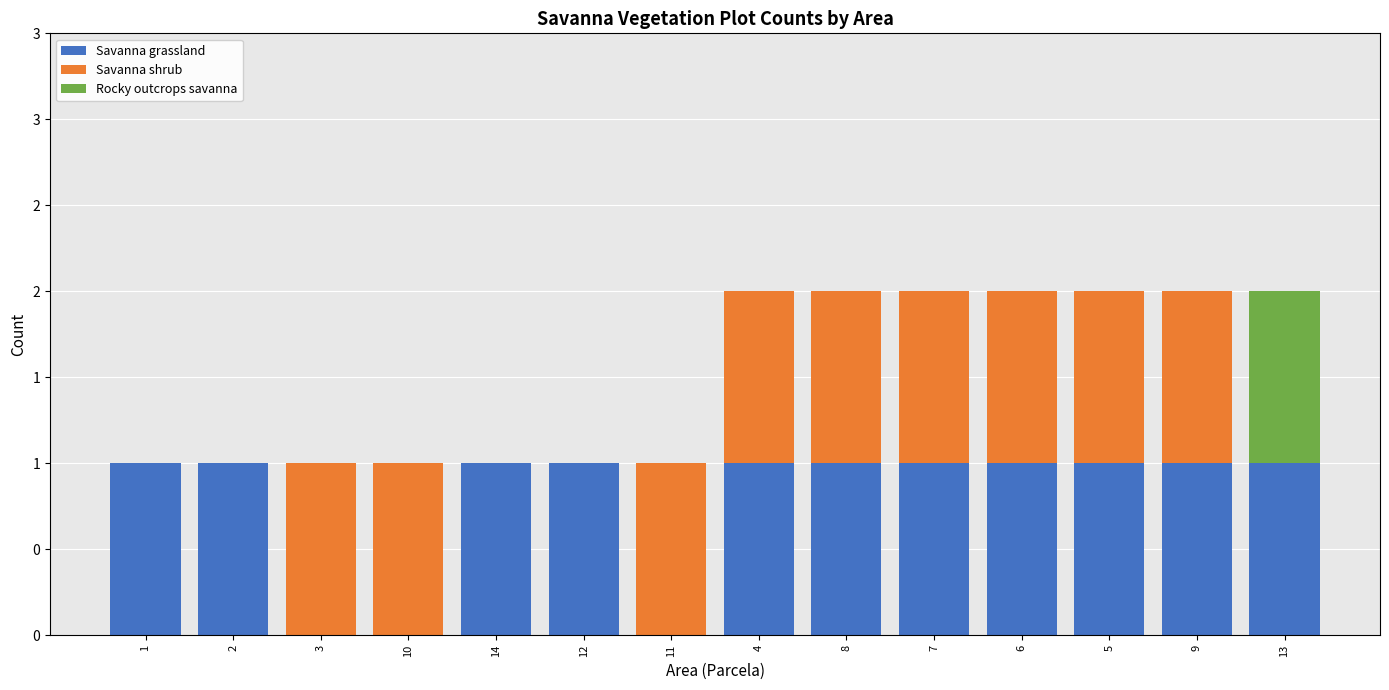

What are all the series names shown in the legend?

Savanna grassland, Savanna shrub, Rocky outcrops savanna